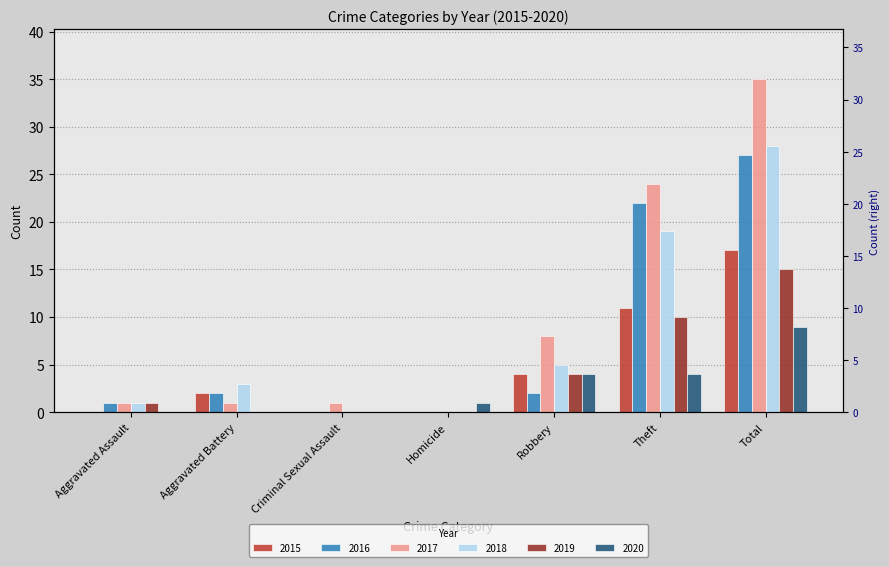

At which category does the chart reach its minimum across all series?

Aggravated Assault